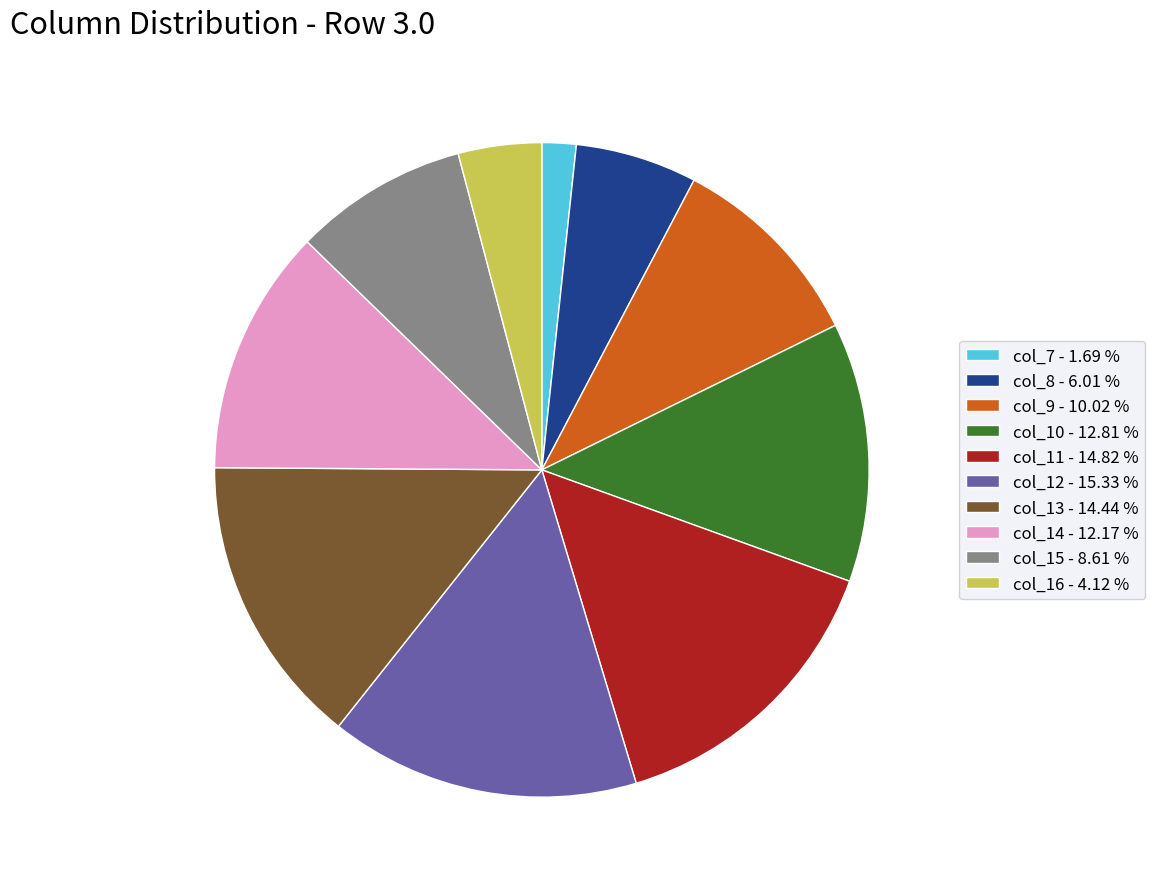

Is it true that col_10 is 13% of the pie?

True